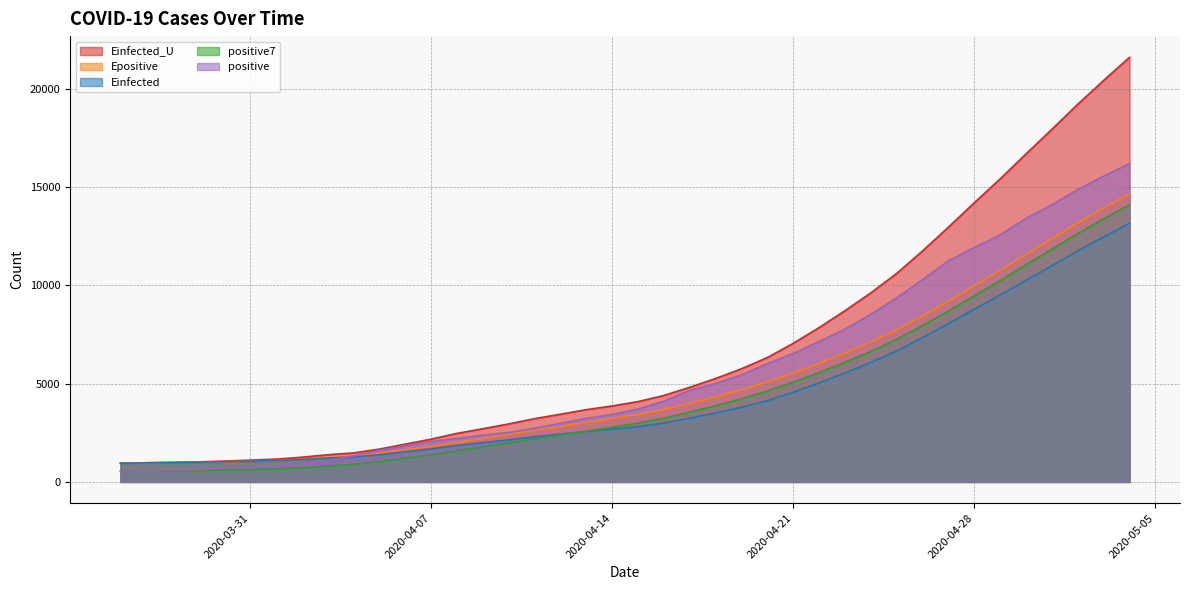

Which series changed the most between 2020-04-01 and 2020-04-06?

positive